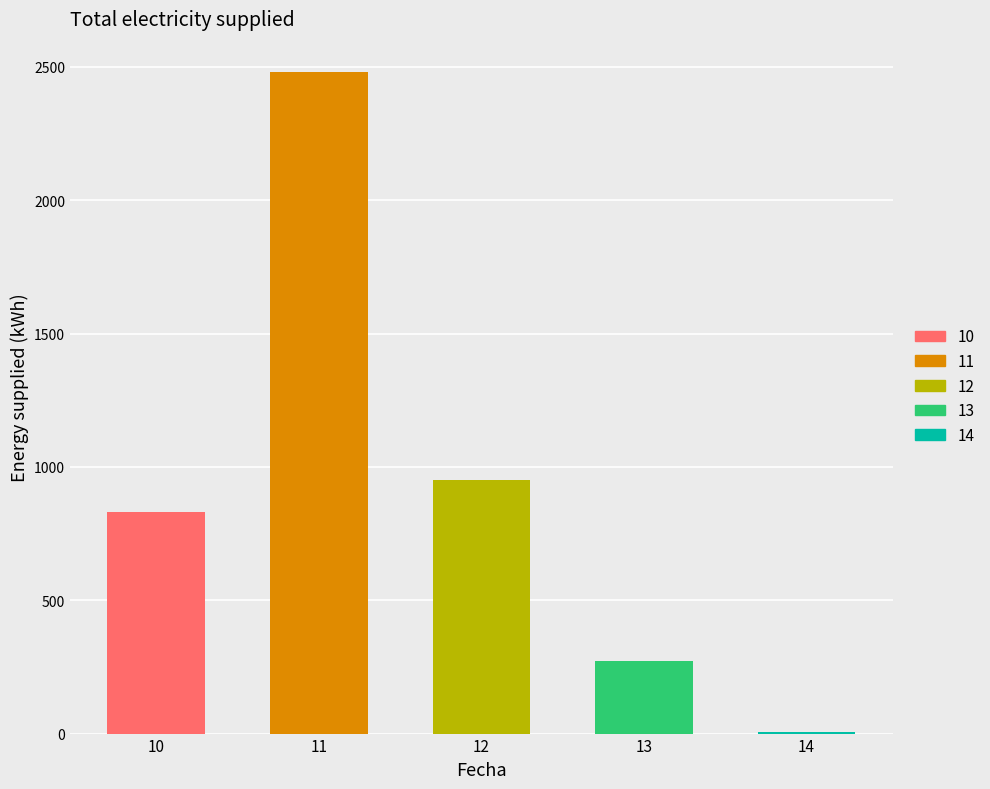

What is the maximum value shown in the chart?

2481.2